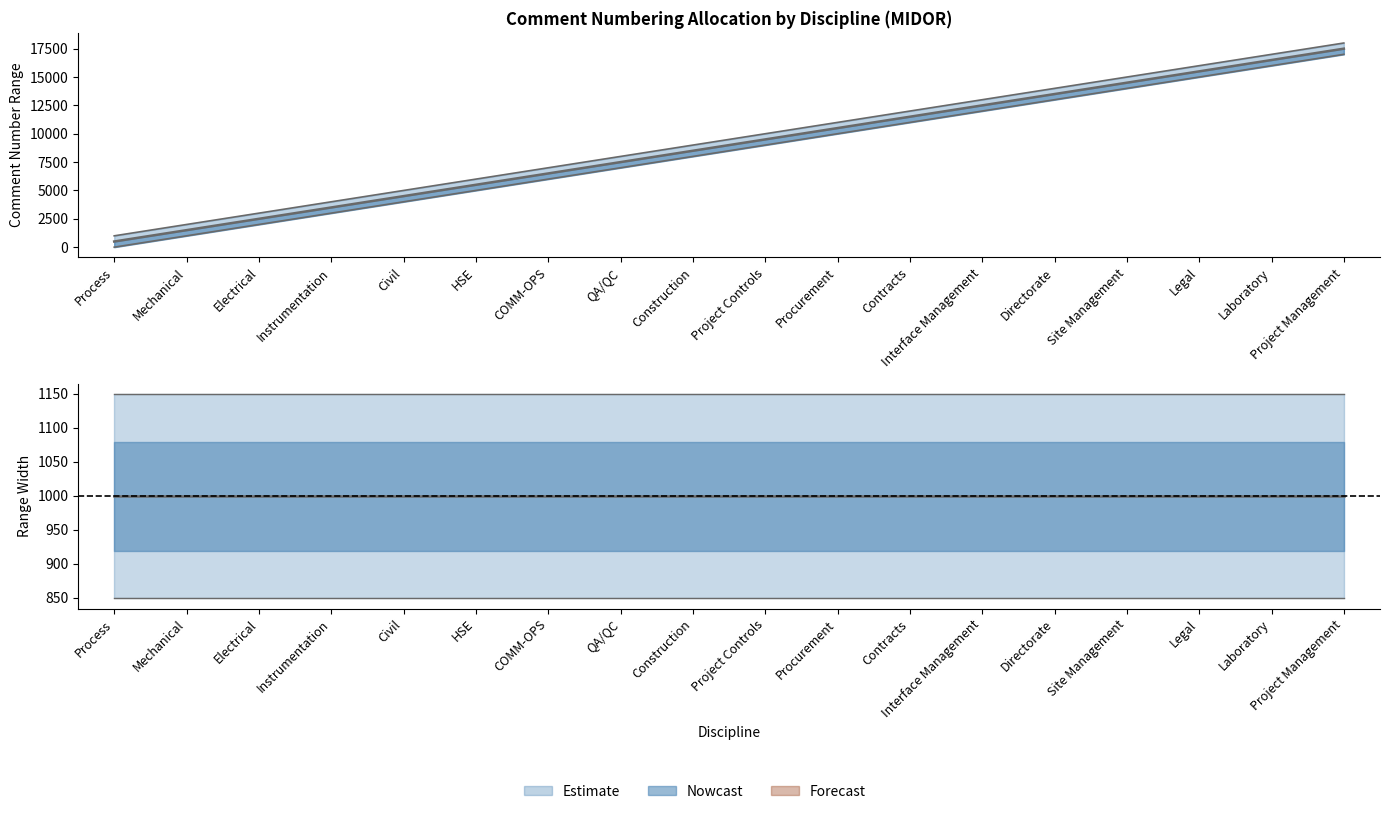

True or false: Start and Finish intersect in this chart.

False